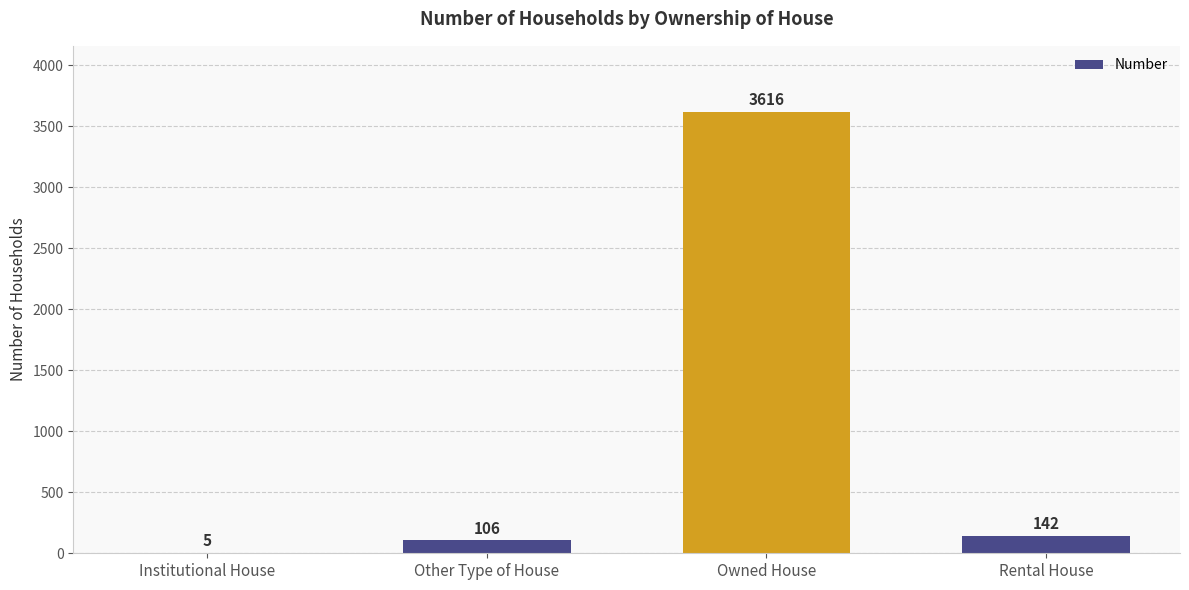

What is the sum of the values at Other Type of House and Rental House?

248